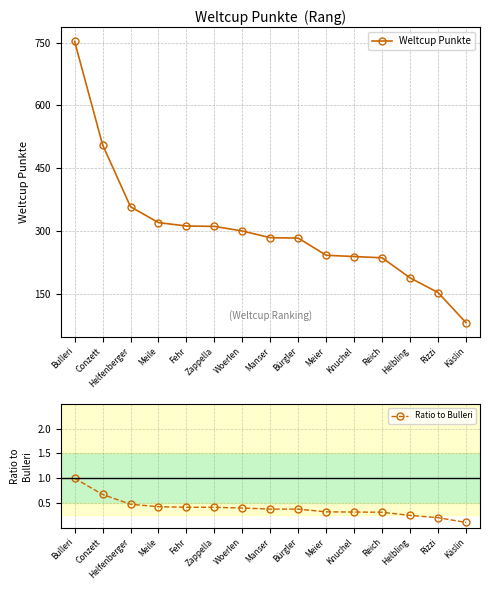

What is the difference between the highest and lowest values at Reich?

235.7